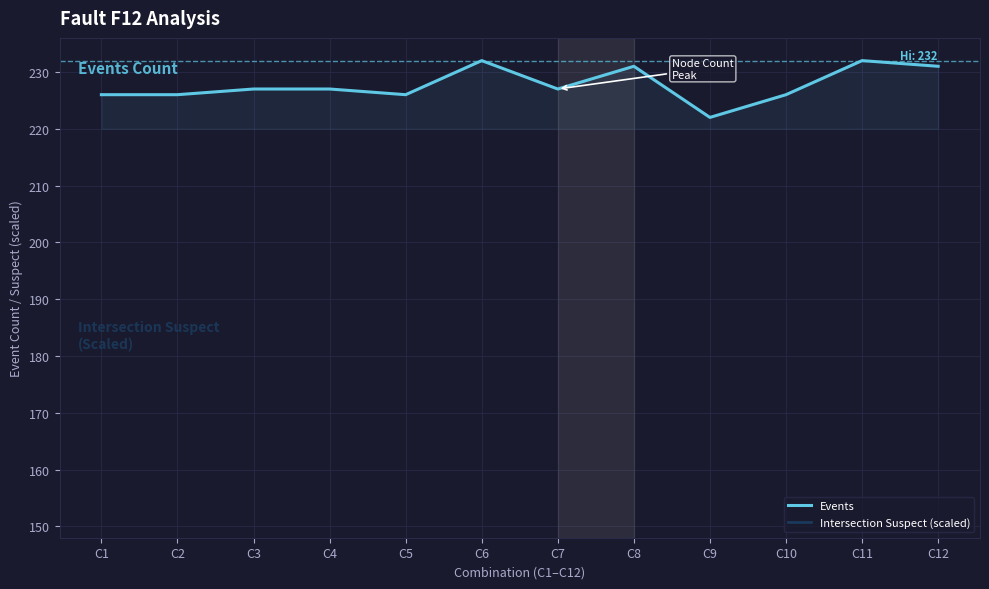

How many series are shown in this chart?

2